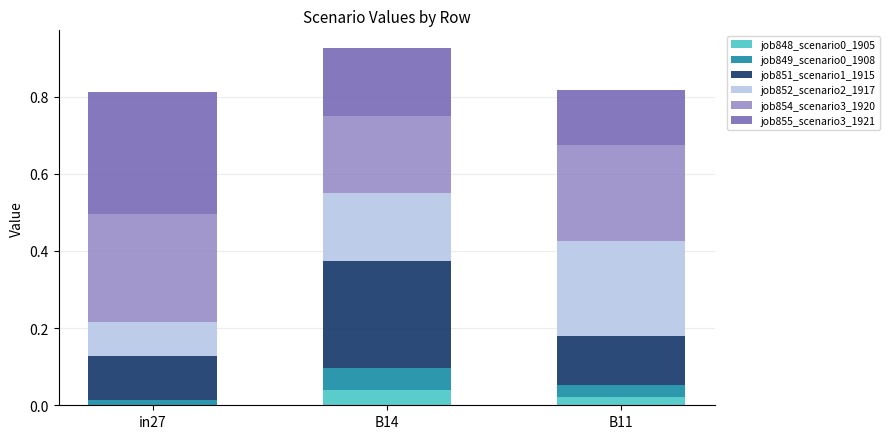

The job848_scenario0_1905 series shows 0.0 at B14. True or false?

True